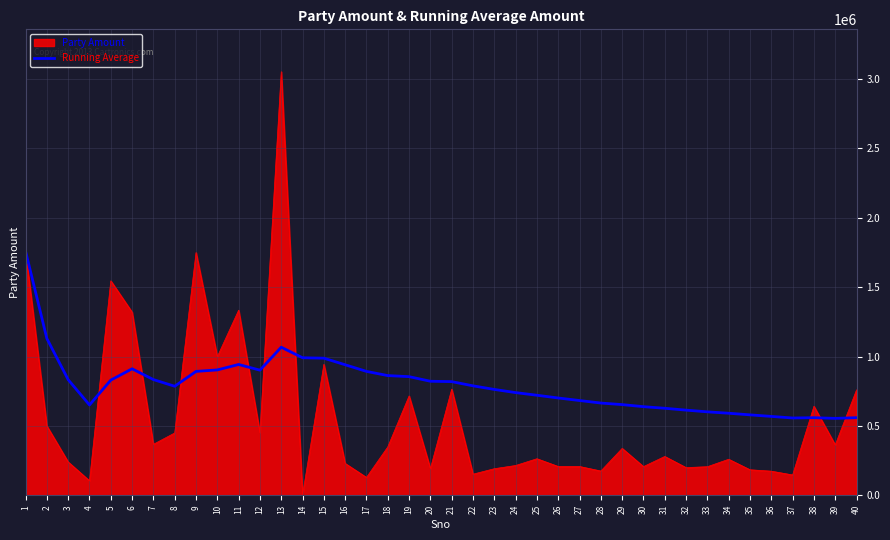

At which category is the sum across all series the highest?

13